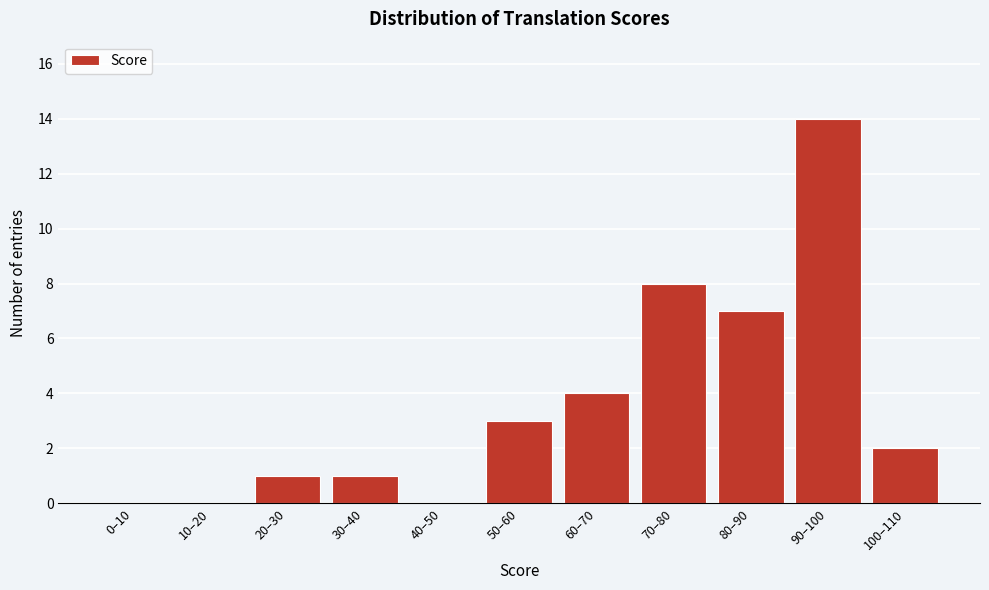

Reading left to right, what are all the values shown in this chart?

0–10=0	10–20=0	20–30=1	30–40=1	40–50=0	50–60=3	60–70=4	70–80=8	80–90=7	90–100=14	100–110=2